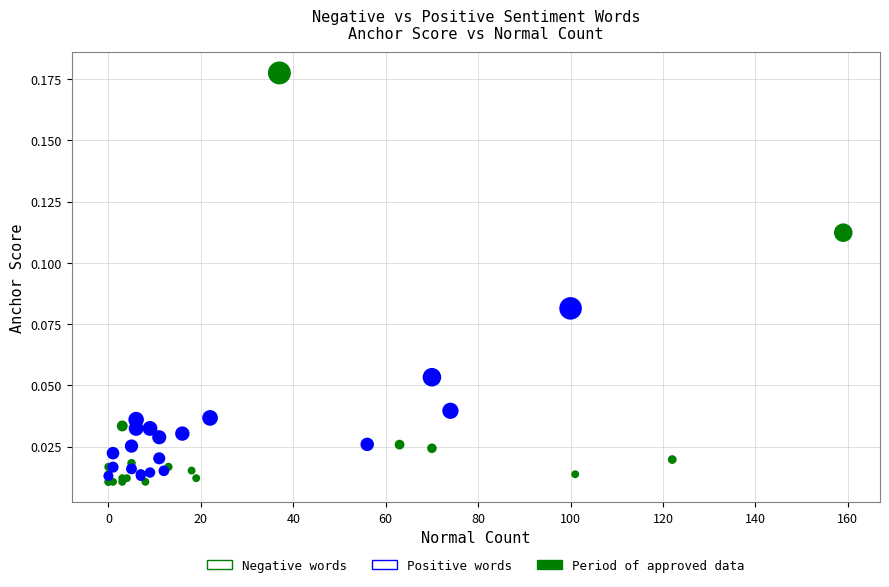

Which series has the largest Y range (max minus min)?

Negative words